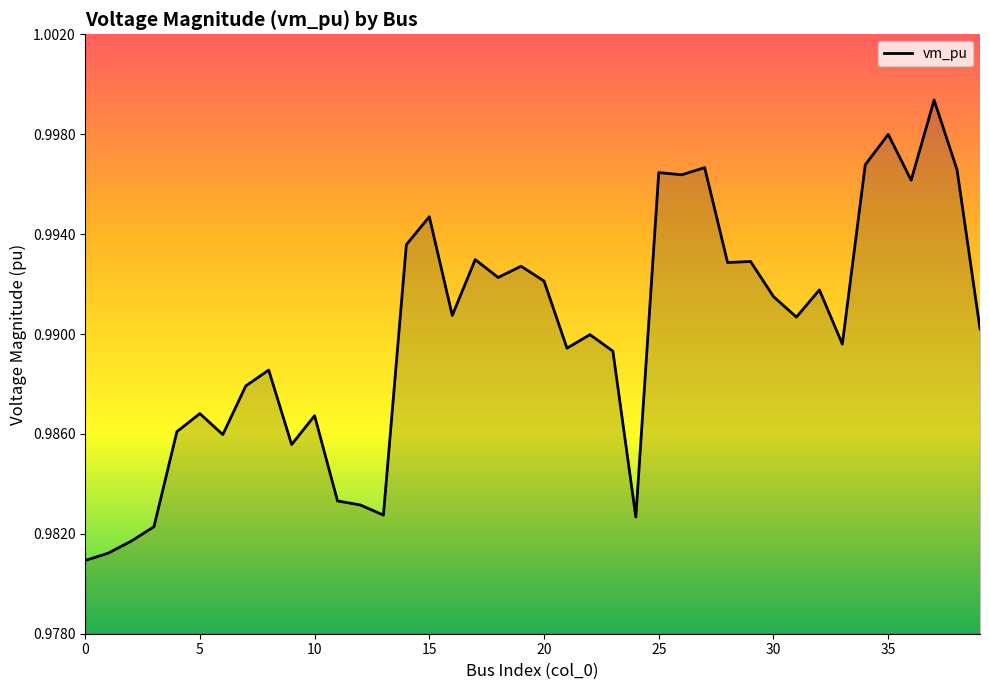

How many lines are shown in the chart?

1